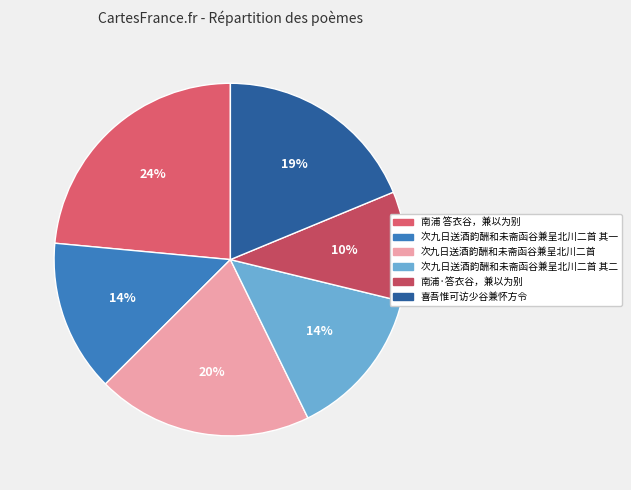

What is the smallest slice in the pie chart?

南浦·答衣谷，兼以为别